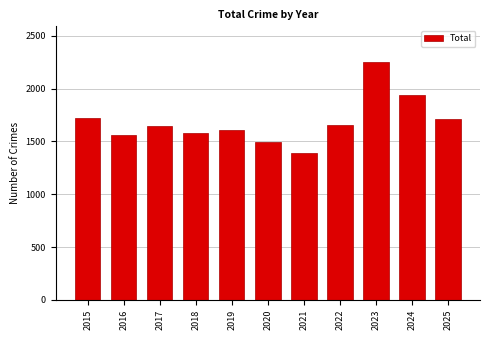

Is it true that the value at 2023 is 2253?

True